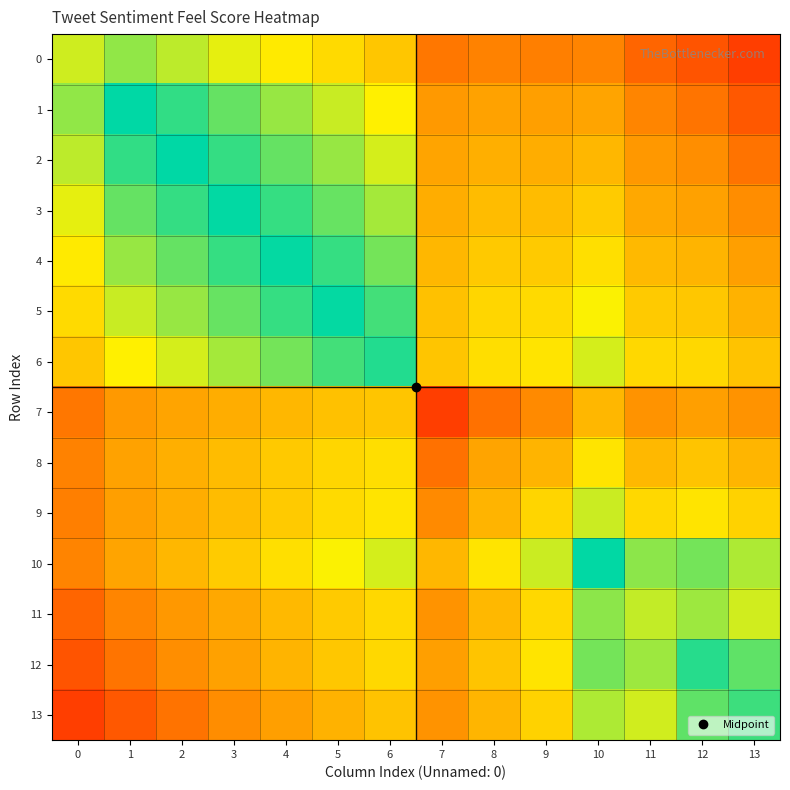

Reading left to right, transcribe all the data shown in this chart.

0: 0=0.7	1=0.8	2=0.8	3=0.7	4=0.6	5=0.6	6=0.5	7=0.3	8=0.3	9=0.3	10=0.3	11=0.2	12=0.2	13=0.1
1: 0=0.8	1=1.0	2=0.9	3=0.9	4=0.8	5=0.7	6=0.7	7=0.4	8=0.4	9=0.4	10=0.4	11=0.3	12=0.3	13=0.2
2: 0=0.8	1=0.9	2=1.0	3=0.9	4=0.9	5=0.8	6=0.7	7=0.4	8=0.4	9=0.4	10=0.5	11=0.4	12=0.3	13=0.3
3: 0=0.7	1=0.9	2=0.9	3=1.0	4=0.9	5=0.9	6=0.8	7=0.4	8=0.5	9=0.5	10=0.5	11=0.4	12=0.4	13=0.3
4: 0=0.6	1=0.8	2=0.9	3=0.9	4=1.0	5=0.9	6=0.8	7=0.5	8=0.5	9=0.5	10=0.6	11=0.5	12=0.5	13=0.4
5: 0=0.6	1=0.7	2=0.8	3=0.9	4=0.9	5=1.0	6=0.9	7=0.5	8=0.6	9=0.6	10=0.7	11=0.5	12=0.5	13=0.5
6: 0=0.5	1=0.7	2=0.7	3=0.8	4=0.8	5=0.9	6=1.0	7=0.5	8=0.6	9=0.6	10=0.7	11=0.6	12=0.6	13=0.5
7: 0=0.3	1=0.4	2=0.4	3=0.4	4=0.5	5=0.5	6=0.5	7=0.1	8=0.3	9=0.3	10=0.5	11=0.4	12=0.4	13=0.4
8: 0=0.3	1=0.4	2=0.4	3=0.5	4=0.5	5=0.6	6=0.6	7=0.3	8=0.4	9=0.5	10=0.6	11=0.5	12=0.5	13=0.5
9: 0=0.3	1=0.4	2=0.4	3=0.5	4=0.5	5=0.6	6=0.6	7=0.3	8=0.5	9=0.6	10=0.7	11=0.6	12=0.6	13=0.6
10: 0=0.3	1=0.4	2=0.5	3=0.5	4=0.6	5=0.7	6=0.7	7=0.5	8=0.6	9=0.7	10=1.0	11=0.8	12=0.8	13=0.8
11: 0=0.2	1=0.3	2=0.4	3=0.4	4=0.5	5=0.5	6=0.6	7=0.4	8=0.5	9=0.6	10=0.8	11=0.7	12=0.8	13=0.7
12: 0=0.2	1=0.3	2=0.3	3=0.4	4=0.5	5=0.5	6=0.6	7=0.4	8=0.5	9=0.6	10=0.8	11=0.8	12=0.9	13=0.9
13: 0=0.1	1=0.2	2=0.3	3=0.3	4=0.4	5=0.5	6=0.5	7=0.4	8=0.5	9=0.6	10=0.8	11=0.7	12=0.9	13=0.9